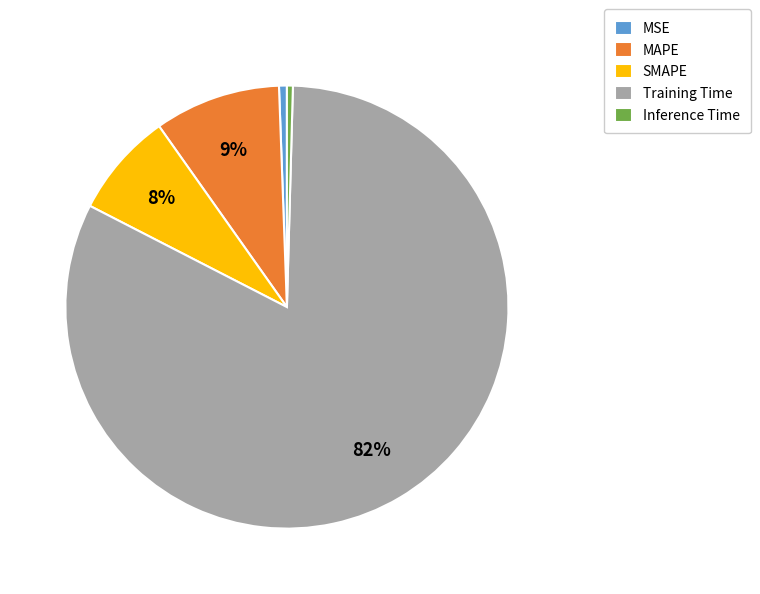

Combined, do Training Time and MAPE account for over 50%?

Yes